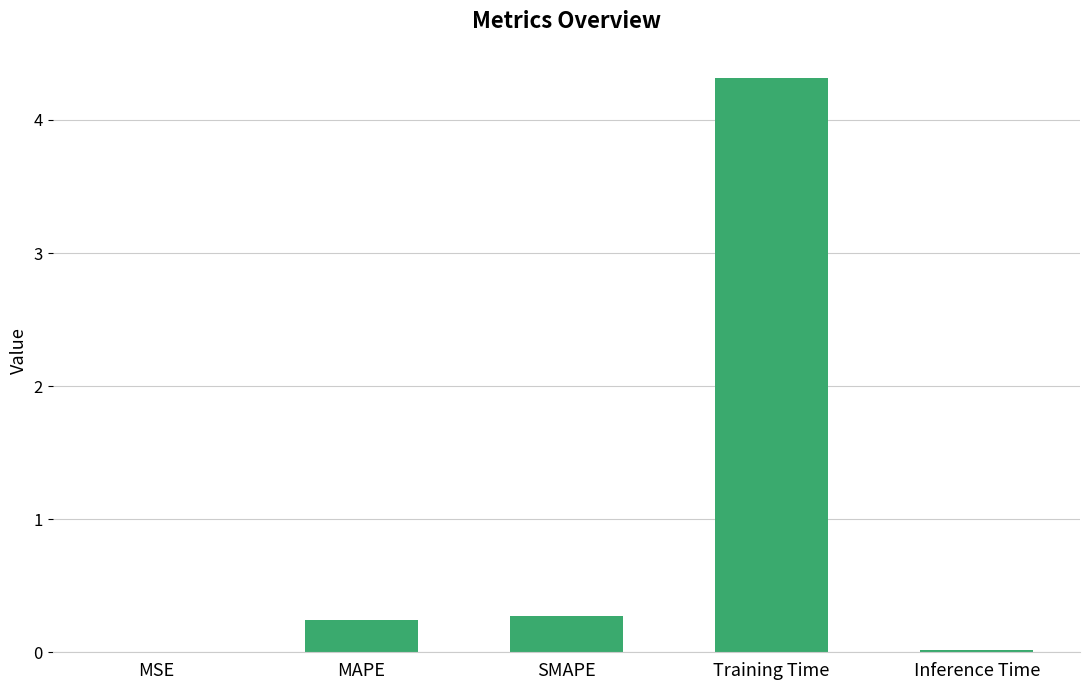

Between Training Time and MSE, which is larger?

Training Time